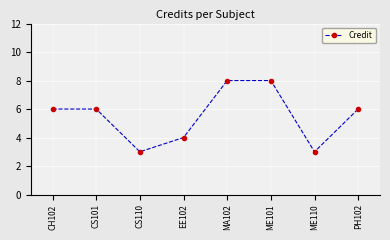

Count the values in the range 4 to 8.

6